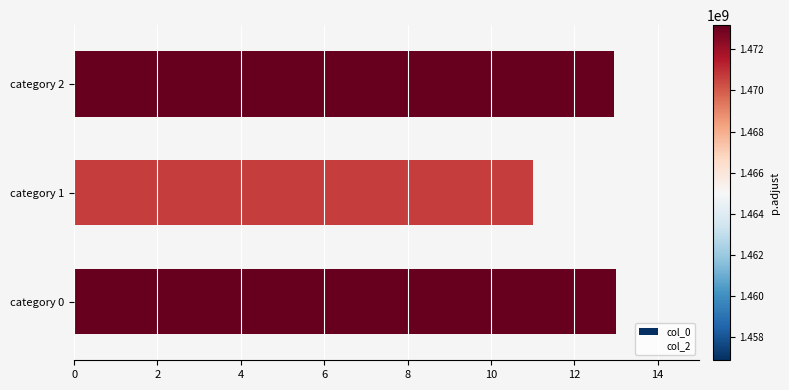

What are all the series names shown in the legend?

col_0, col_2